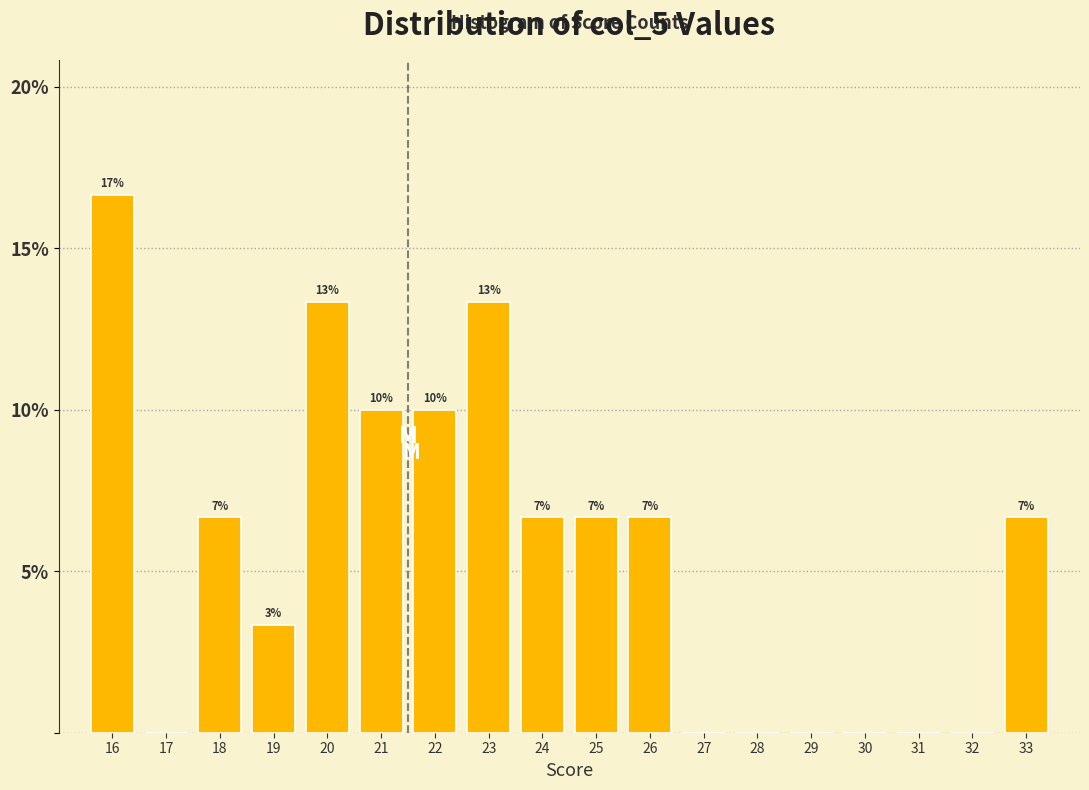

Are the bars horizontal?

No